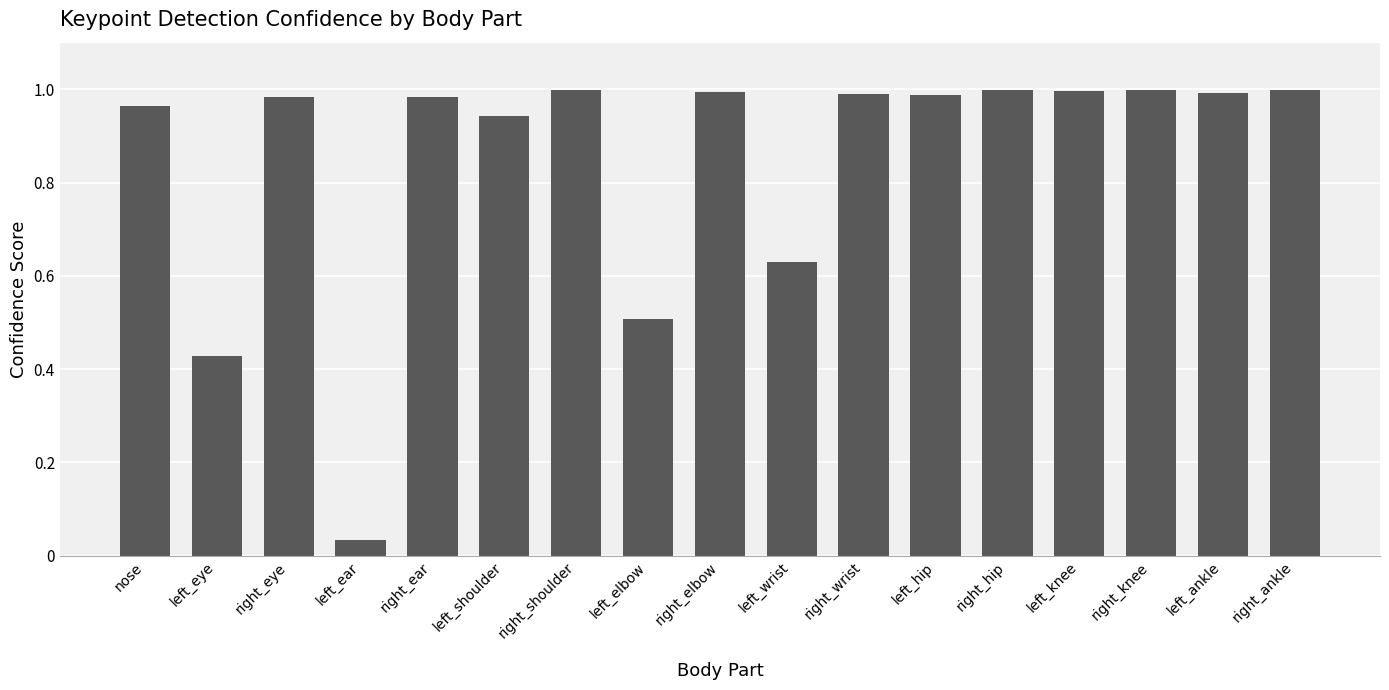

What is the label of the 1st bar from the right?

right_ankle